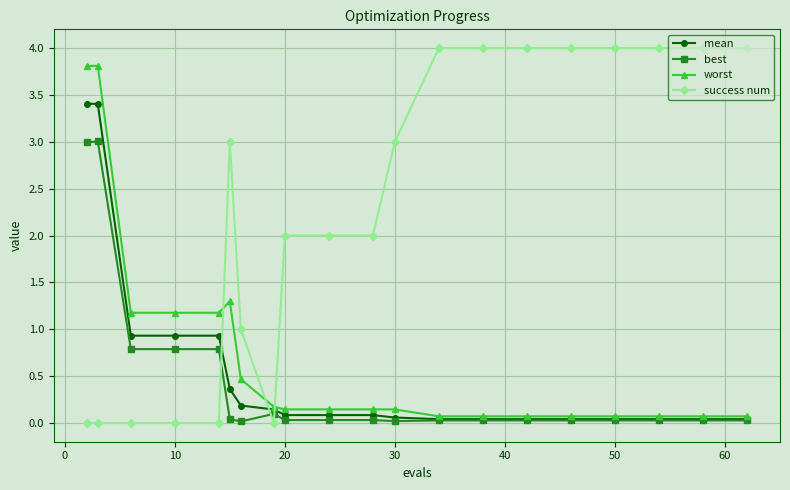

How many lines are shown in the chart?

4